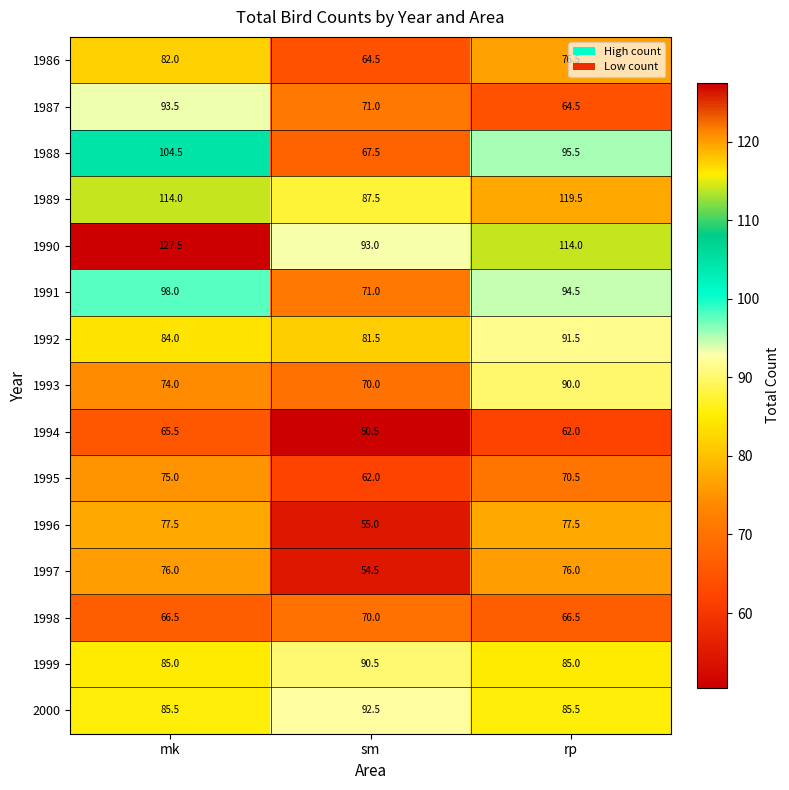

At how many categories does at least one series exceed 74?

3